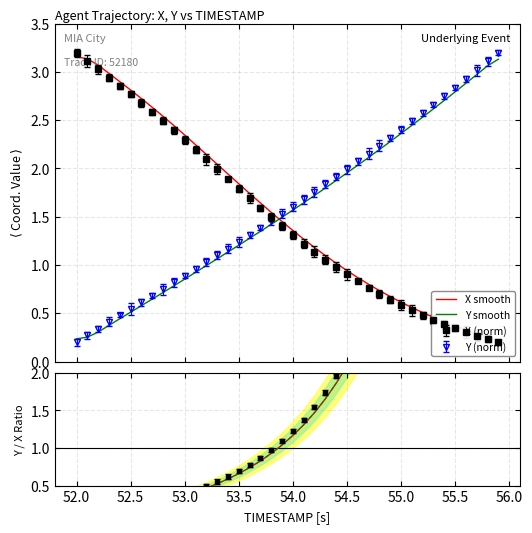

Is the value of Y smooth at 29 greater than the value of Ratio alt at 34?

No